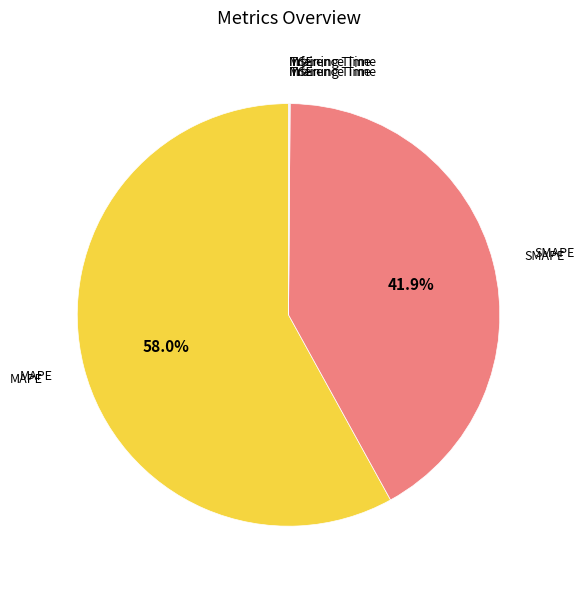

Is there any slice that represents more than half of the pie?

Yes